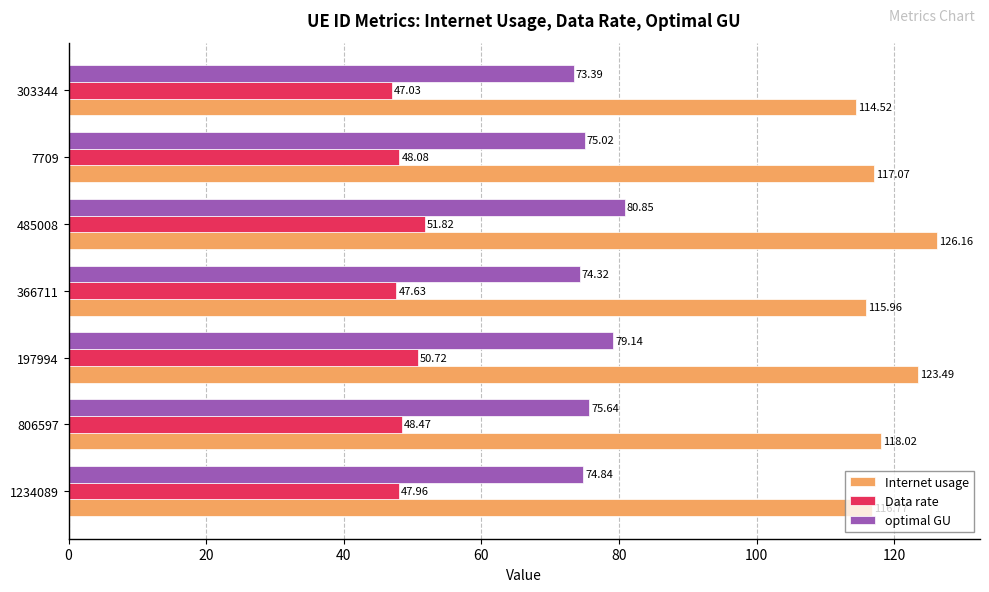

What is the average value of the Internet usage series?

118.9